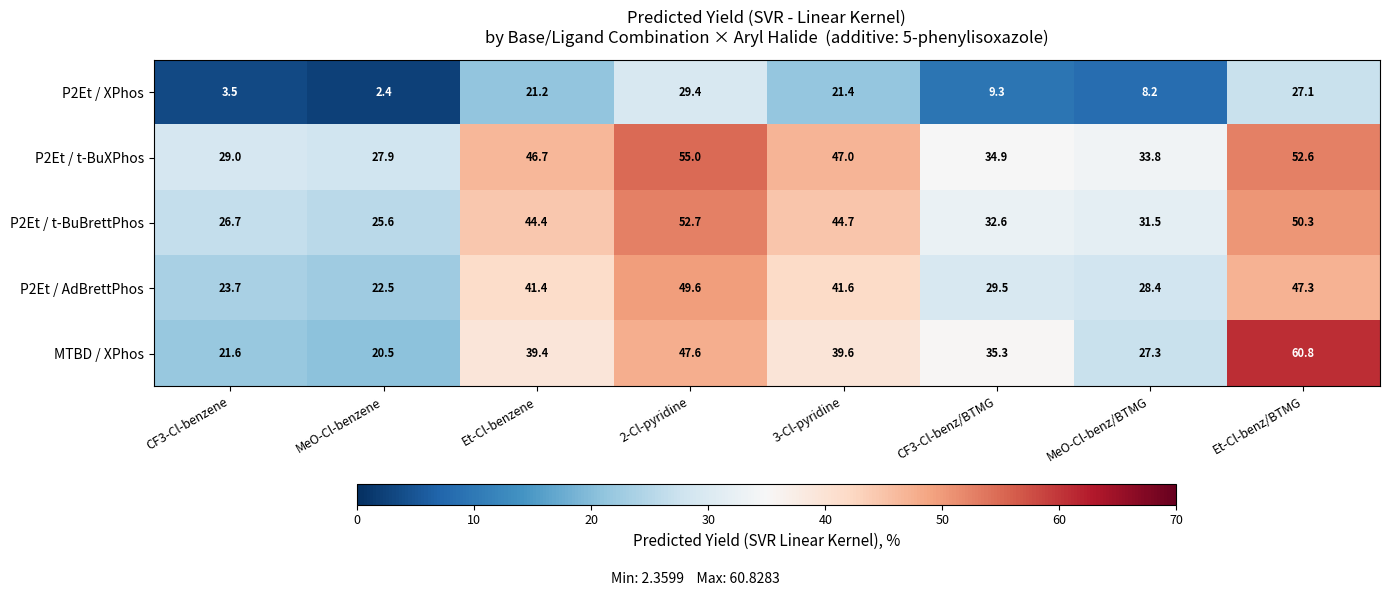

The value of MTBD / XPhos at Et-Cl-benz/BTMG is 103.6. True or false?

False